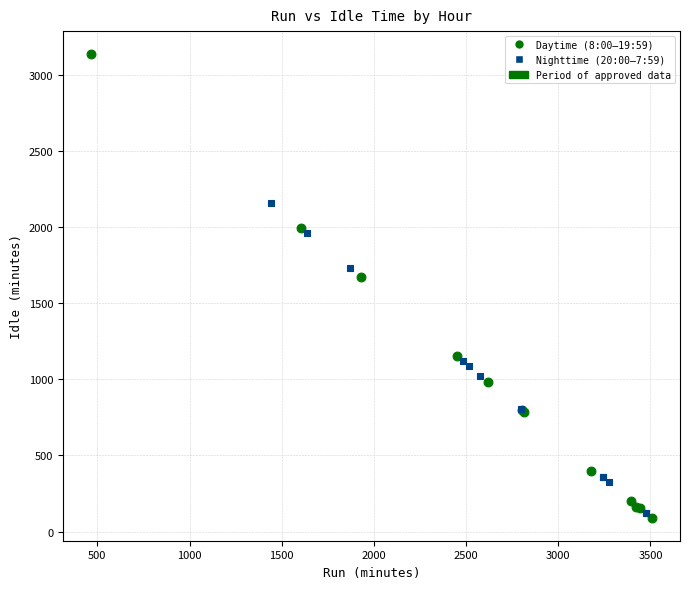

Which series reaches the maximum Y coordinate?

Daytime (8:00–19:59)